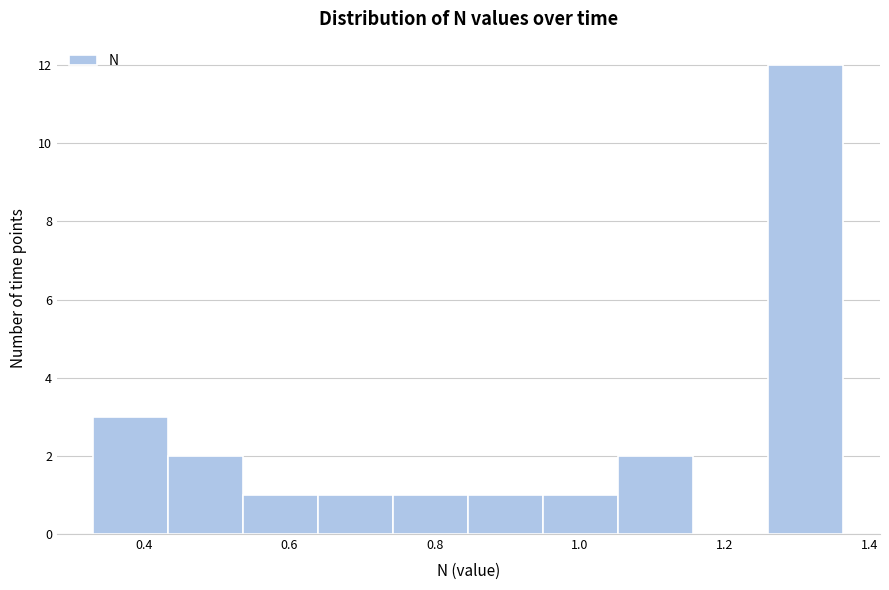

Reading left to right, transcribe this chart: for each bar, give the range it covers on the x-axis and its height. Neither the bar edges nor the heights are printed on the chart, so give them approximately, as read against the axes.

0.32 to 0.44: 3
0.44 to 0.54: 2
0.54 to 0.64: 1
0.64 to 0.74: 1
0.74 to 0.84: 1
0.84 to 0.94: 1
0.94 to 1.06: 1
1.06 to 1.16: 2
1.16 to 1.26: 0
1.26 to 1.36: 12